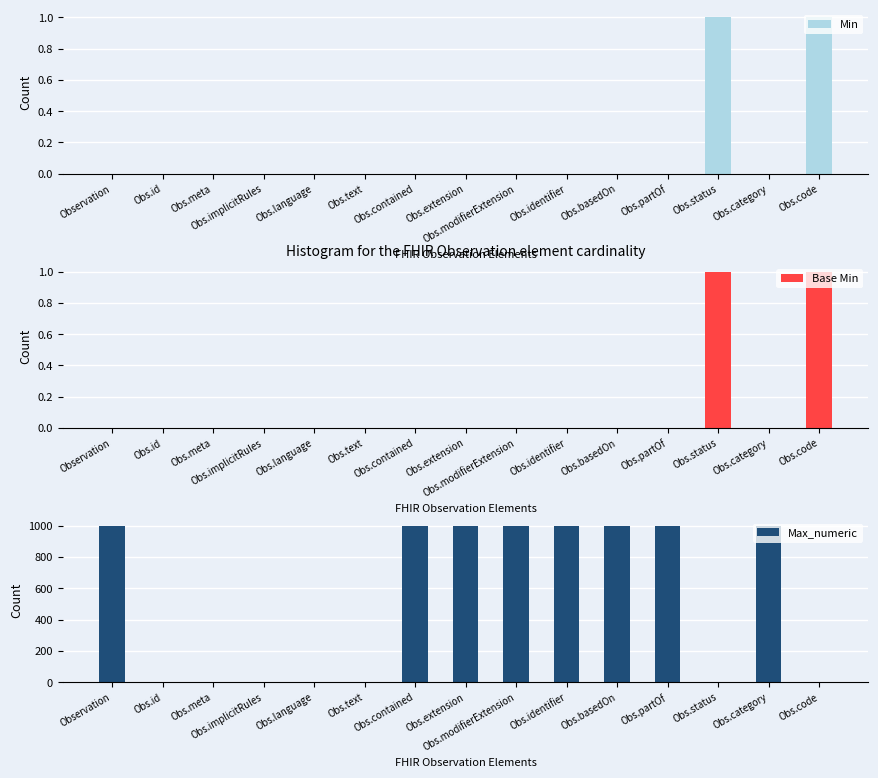

True or false: Max_numeric has a value of 999 at Obs.extension.

True